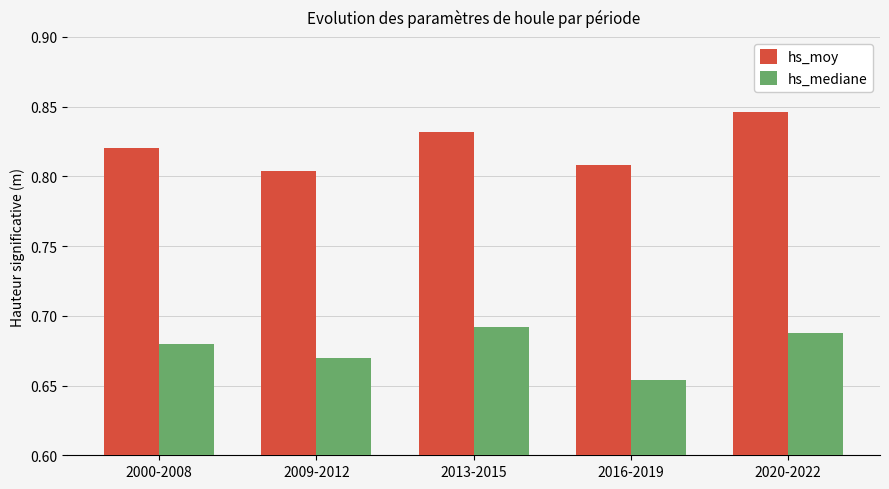

Which category has the highest value in the hs_moy series?

2020-2022